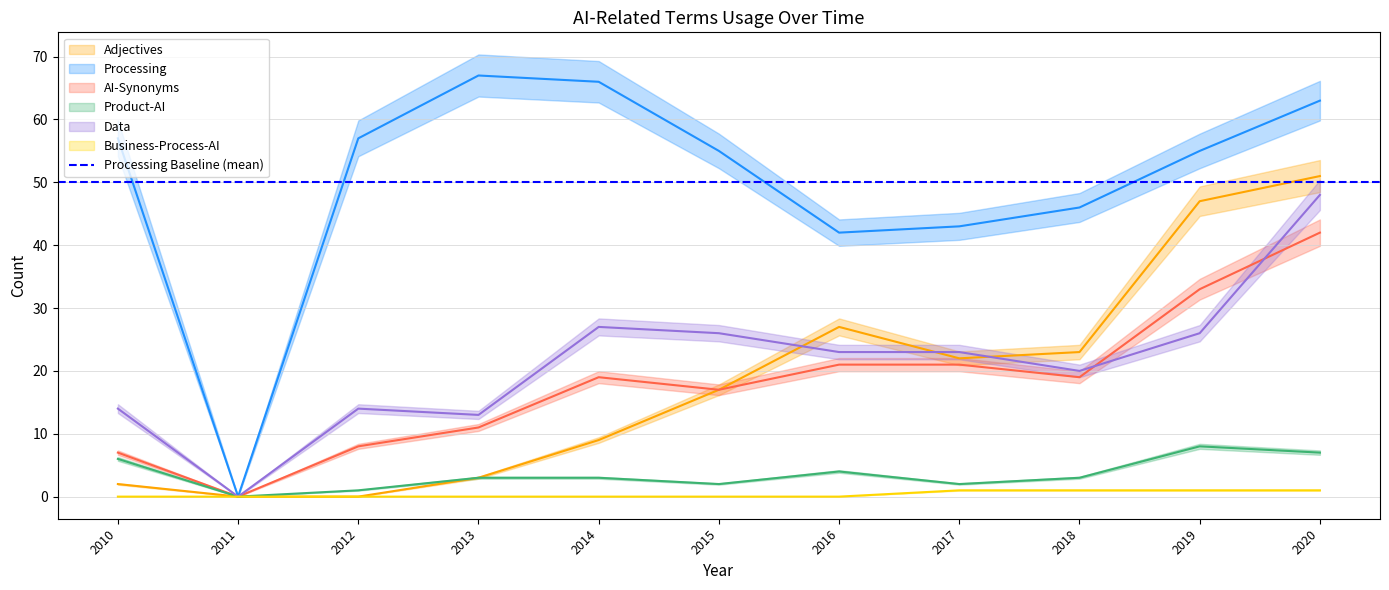

The value of Processing at 2020 is 63. True or false?

True